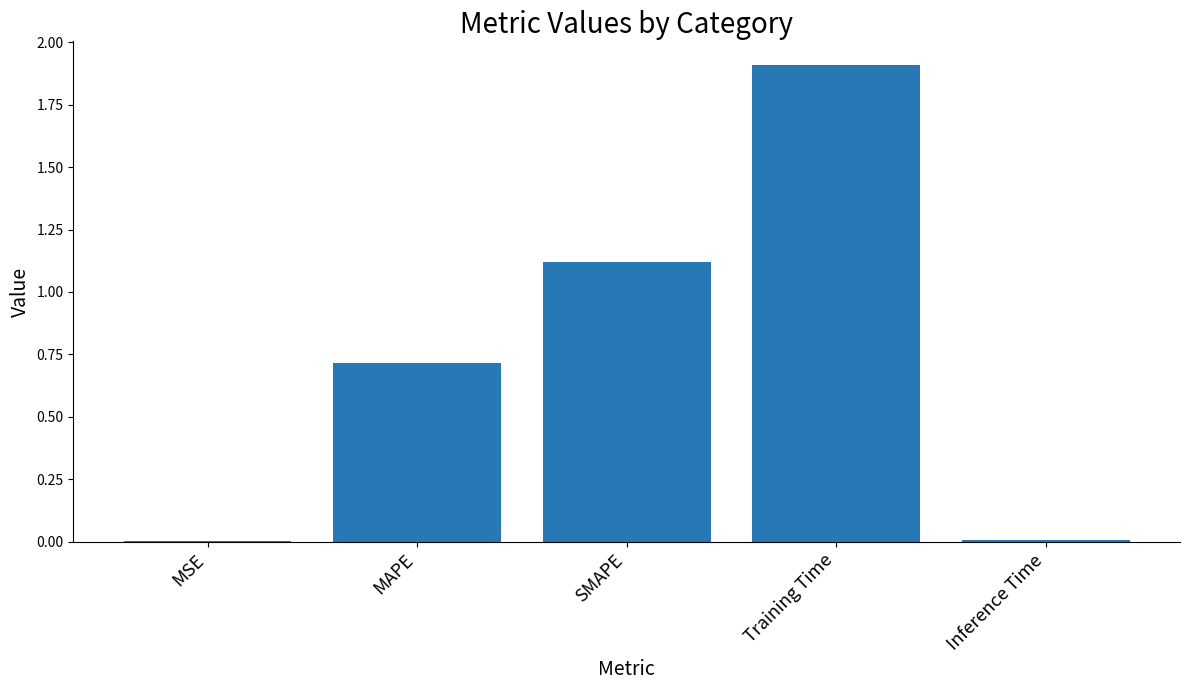

What is the greatest value displayed?

1.9